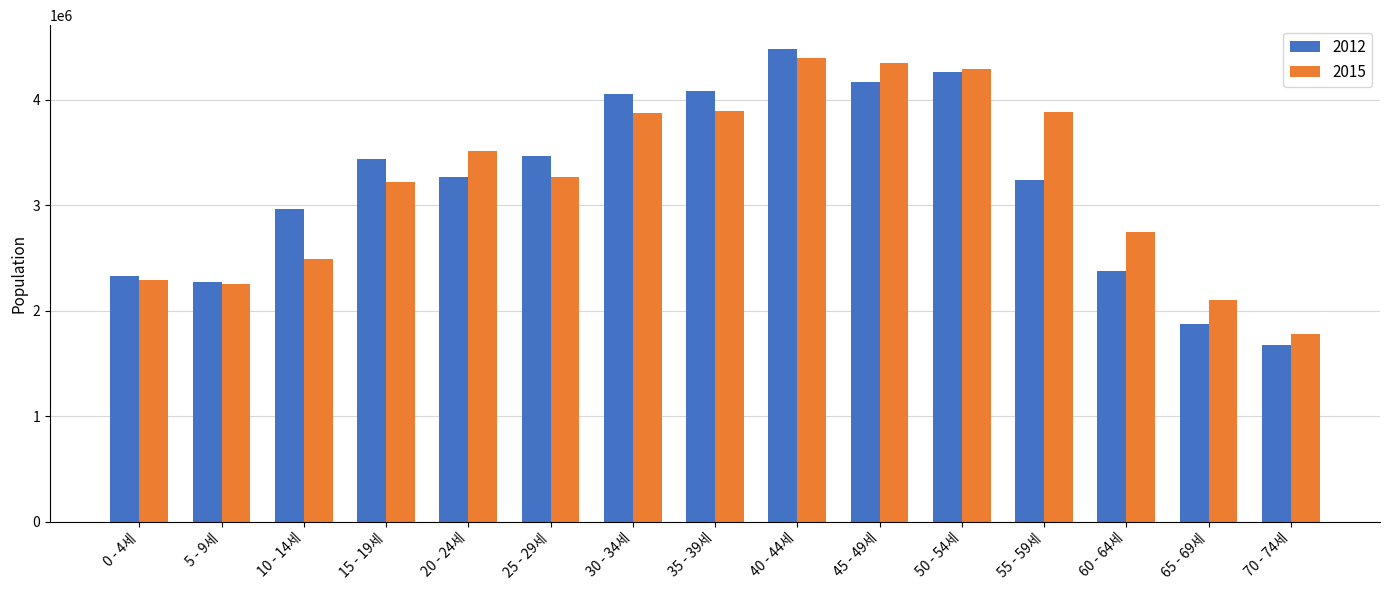

What position from the left is 20 - 24세?

5